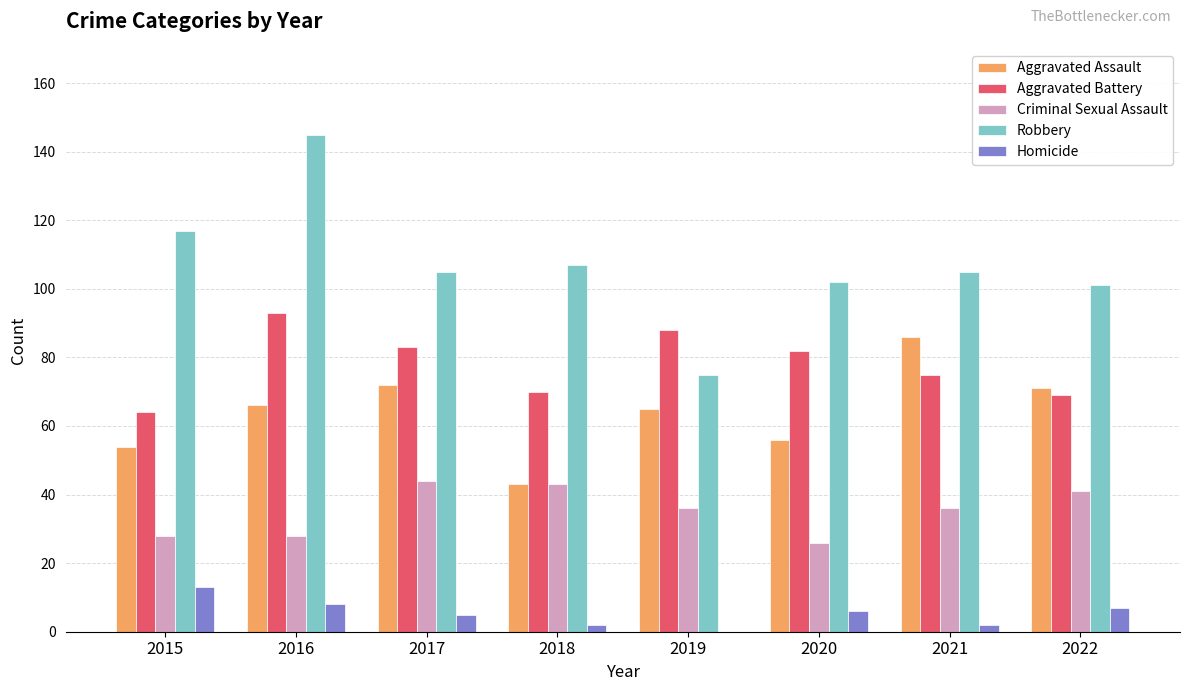

How many categories are shown in the chart?

8